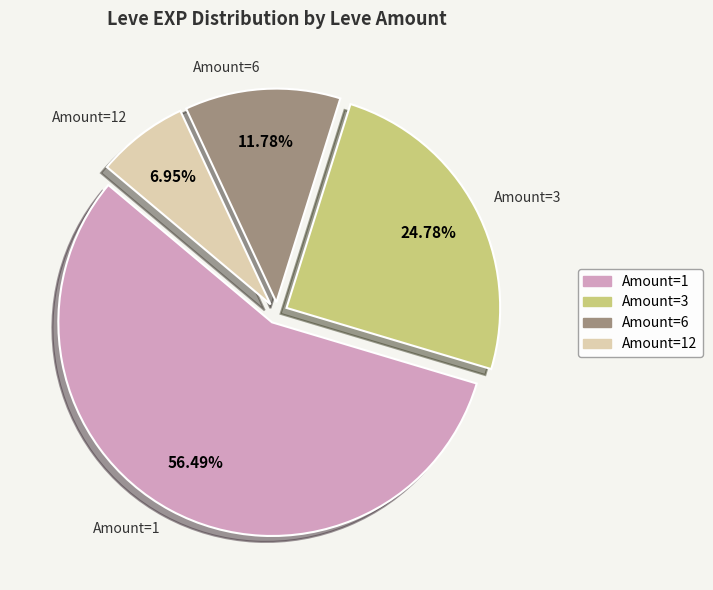

Do Amount=12 and Amount=6 together represent more than half of the pie?

No